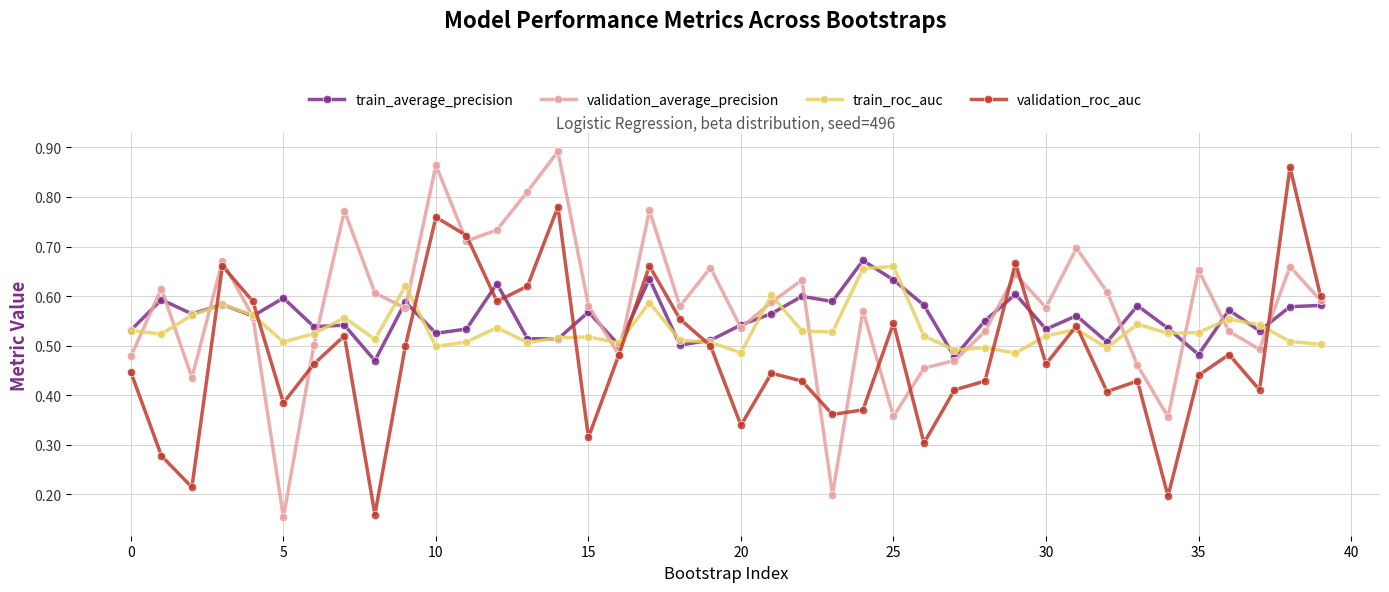

At how many categories does at least one series exceed 0?

40